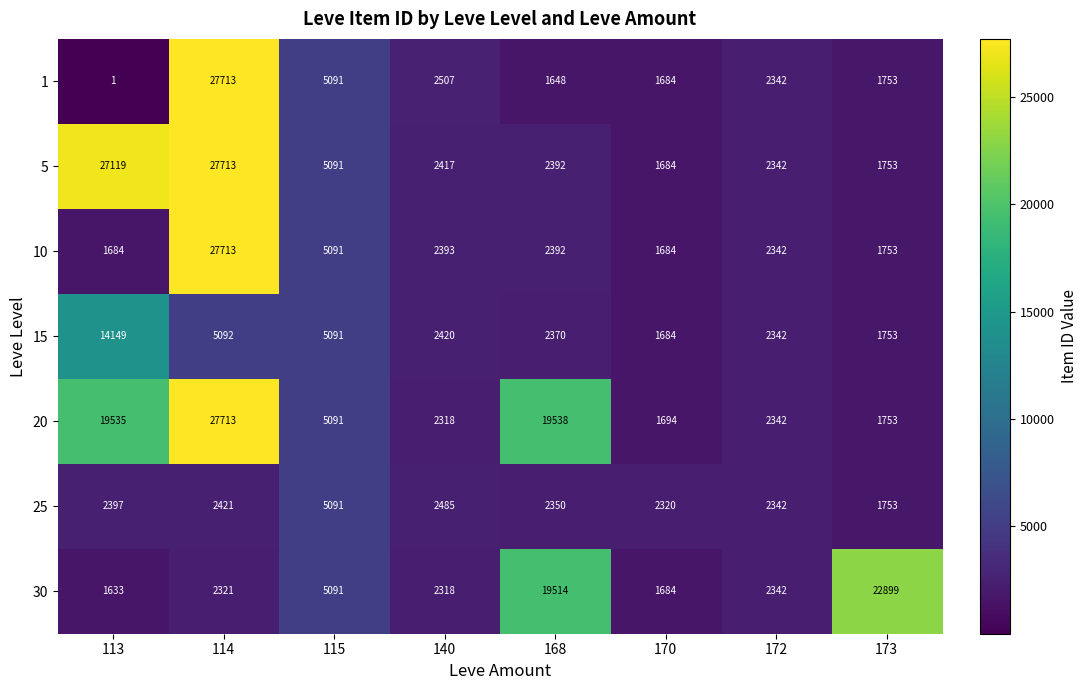

At which category is the sum across all series the highest?

114